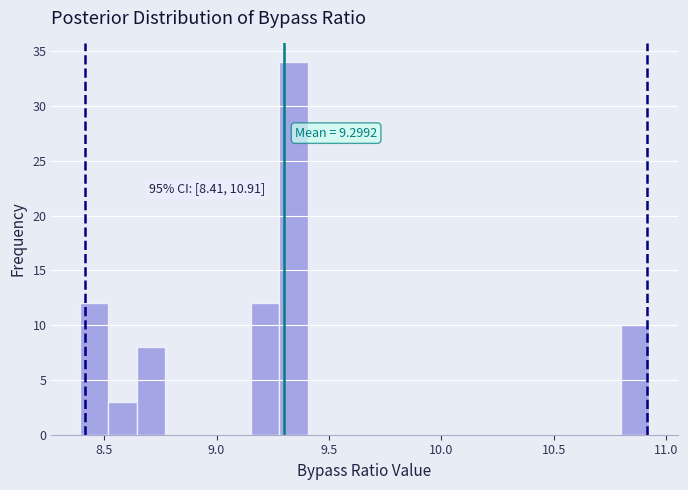

Around what value on the x-axis is the tallest bar? Give the approximate position of its centre, as read against the axis.

9.35